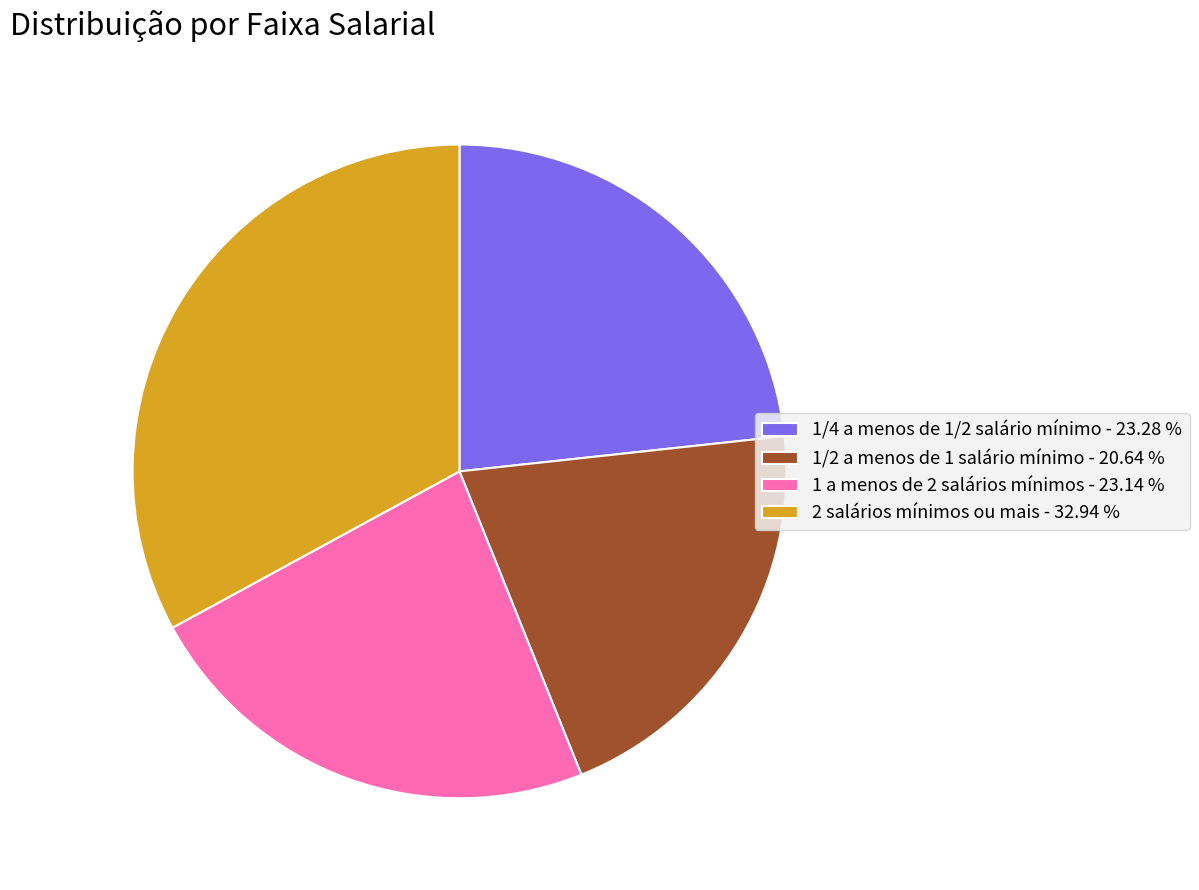

Approximately how many times larger is the value at 2 salários mínimos ou mais - 32.94 % compared to 1/4 a menos de 1/2 salário mínimo - 23.28 %?

1.4